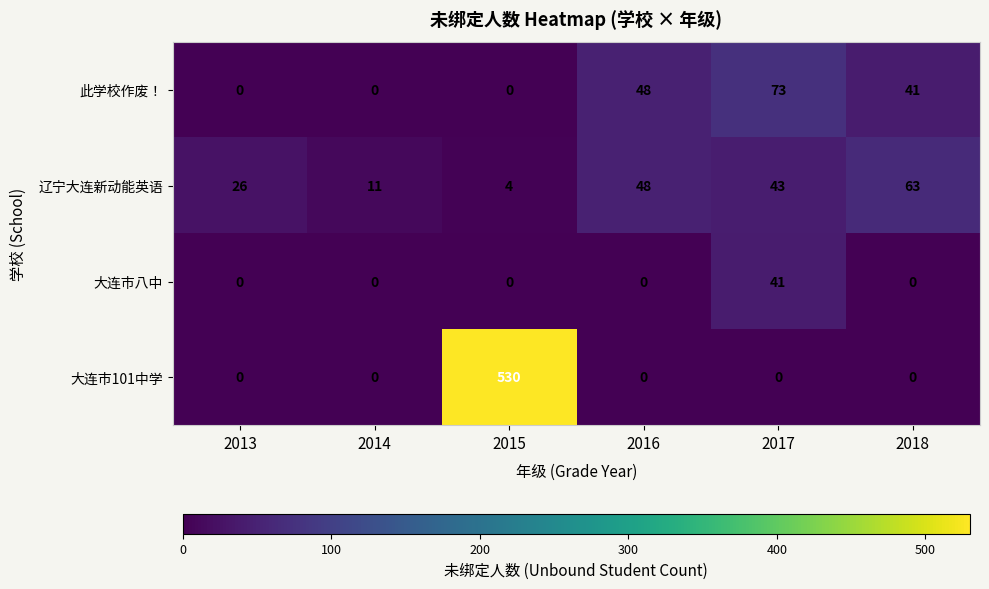

The value of 大连市八中 at 2016 is -19. True or false?

False